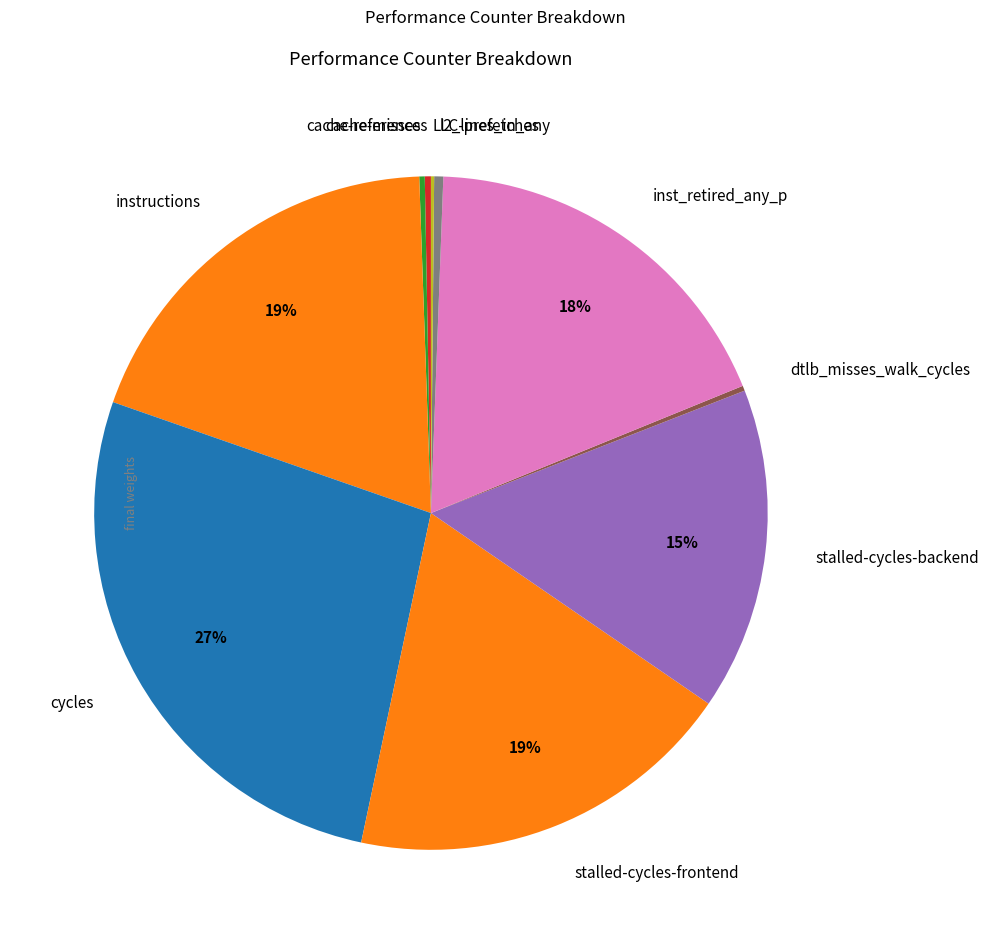

To the nearest percent, what is the difference between the stalled-cycles-backend and cache-references slice percentages?

15%